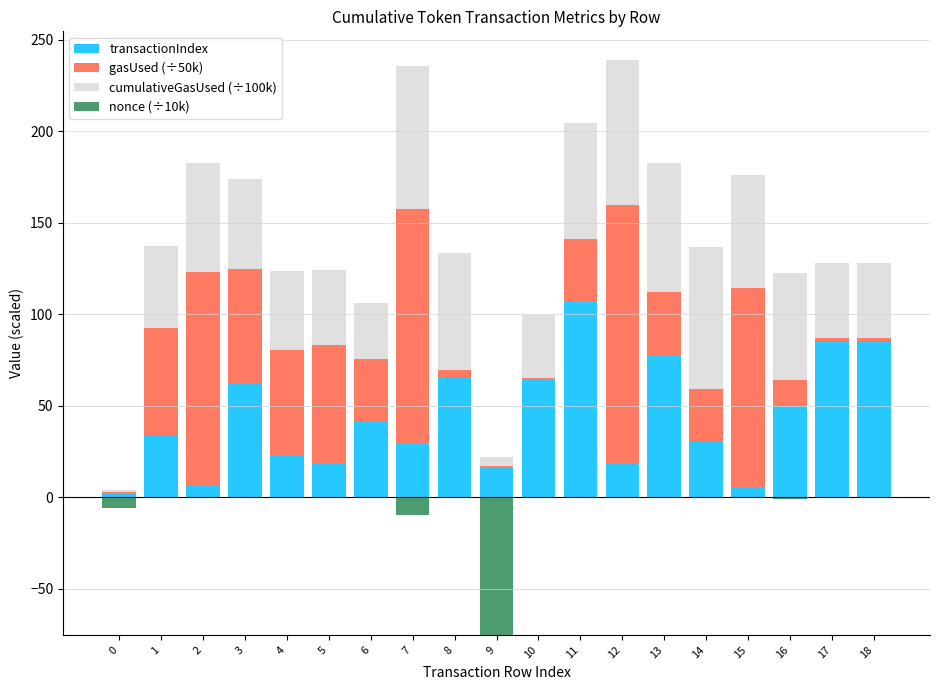

Does the chart contain stacked bars?

No